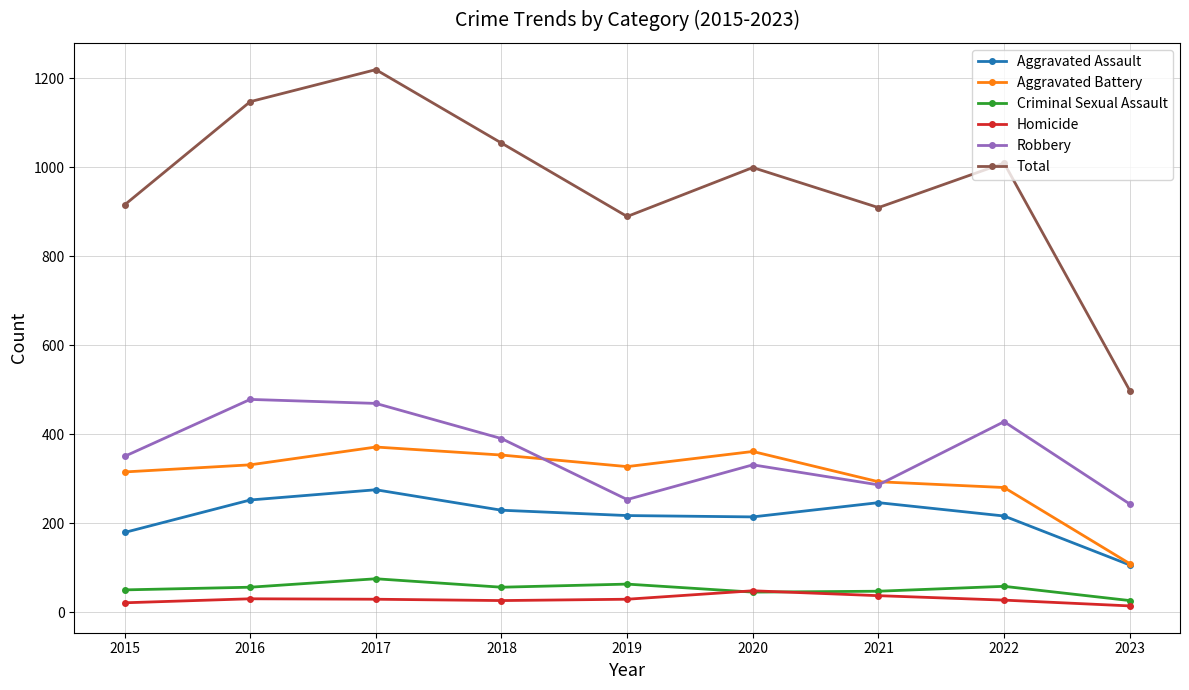

What is the average value of the Total series?

960